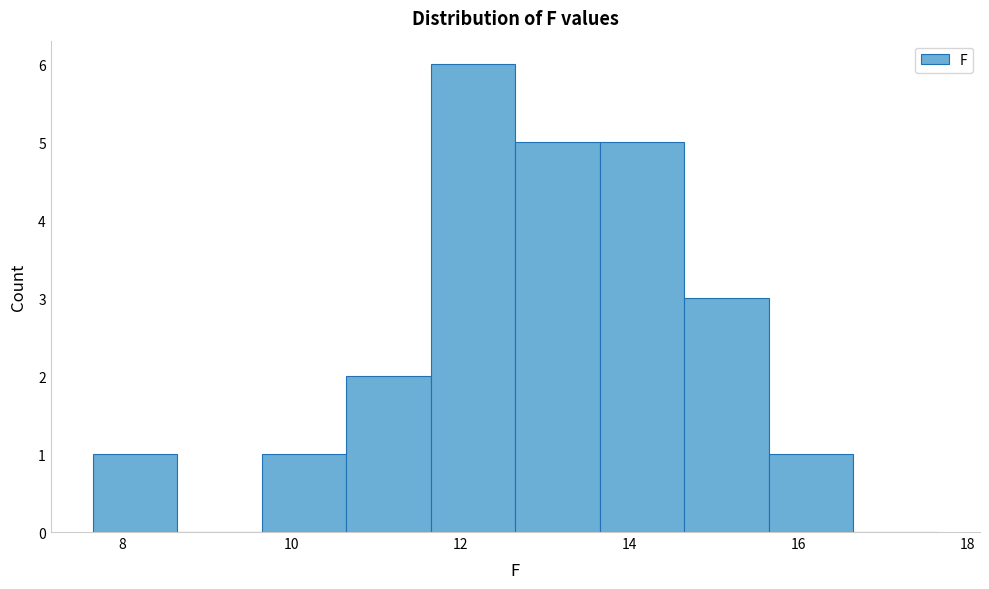

Reading left to right, transcribe this chart: for each bar, give the range it covers on the x-axis and its height. Neither the bar edges nor the heights are printed on the chart, so give them approximately, as read against the axes.

7.65 to 8.65: 1
8.65 to 9.65: 0
9.65 to 10.65: 1
10.65 to 11.65: 2
11.65 to 12.65: 6
12.65 to 13.65: 5
13.65 to 14.65: 5
14.65 to 15.65: 3
15.65 to 16.65: 1
16.65 to 17.65: 0